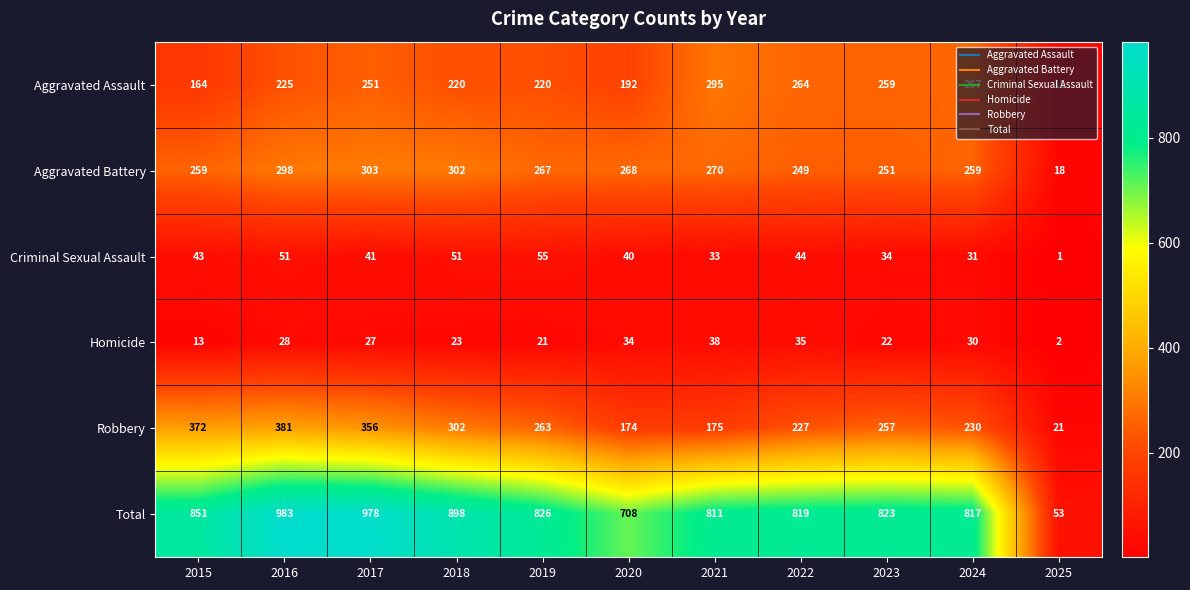

Which series has the widest spread of values?

Total